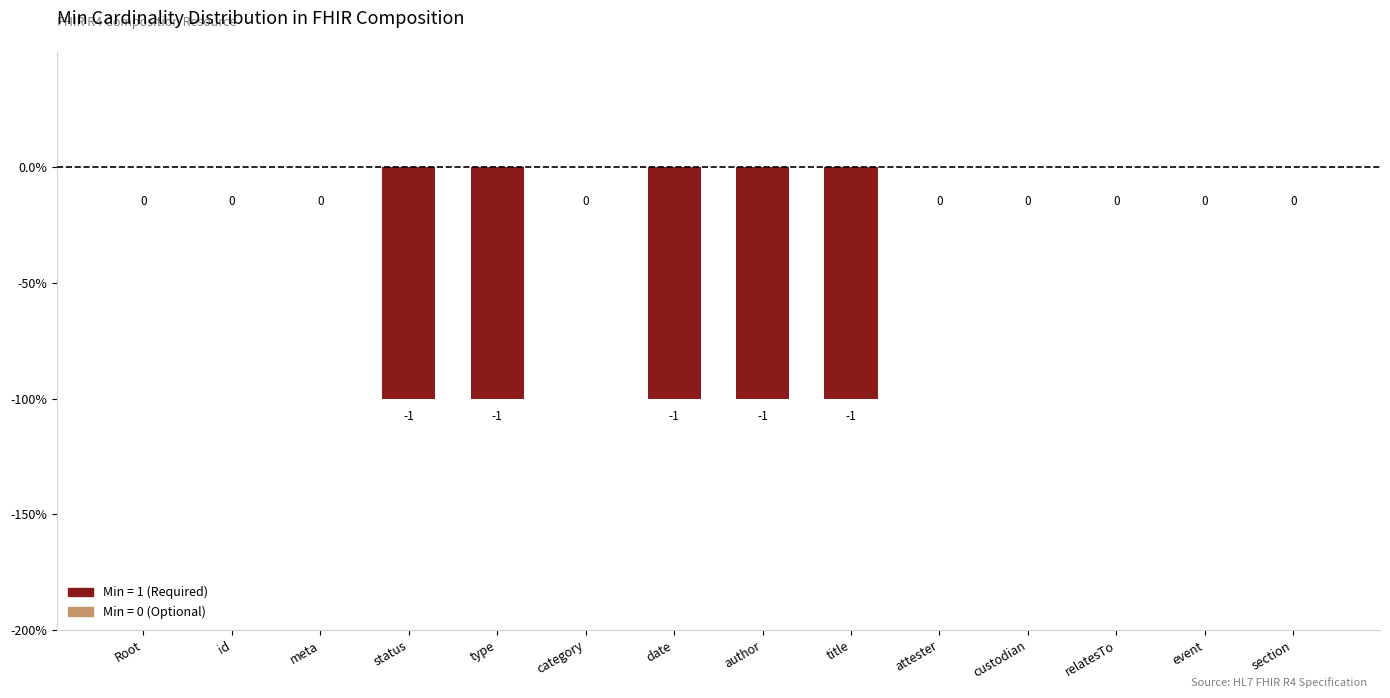

Reading right to left, transcribe all the data shown in this chart.

0	0	0	0	0	-1	-1	-1	0	-1	-1	0	0	0